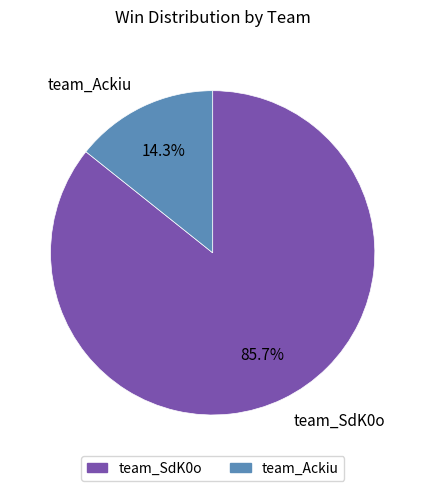

Which category has the smallest portion of the pie?

team_Ackiu